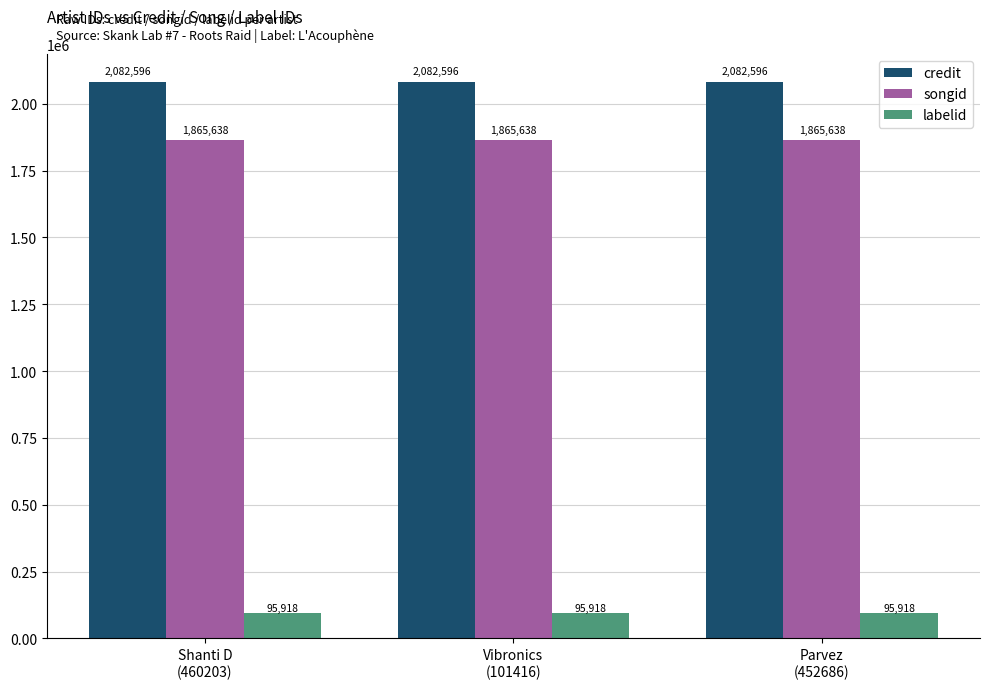

Reading left to right, extract all data points from this chart.

credit: Shanti D
(460203)=2082596	Vibronics
(101416)=2082596	Parvez
(452686)=2082596
songid: Shanti D
(460203)=1865638	Vibronics
(101416)=1865638	Parvez
(452686)=1865638
labelid: Shanti D
(460203)=95918	Vibronics
(101416)=95918	Parvez
(452686)=95918